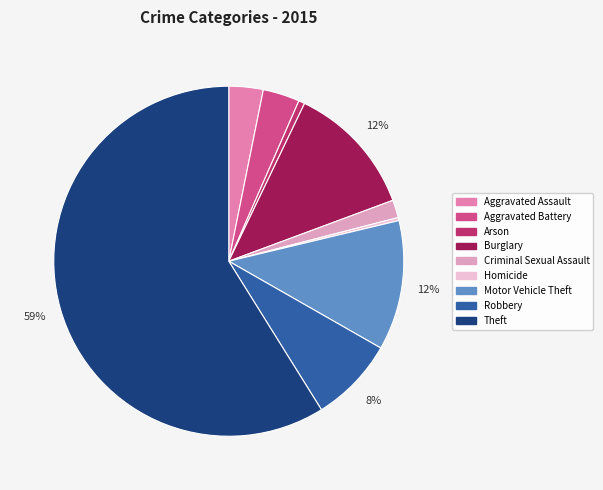

Which category has the smallest portion of the pie?

Homicide